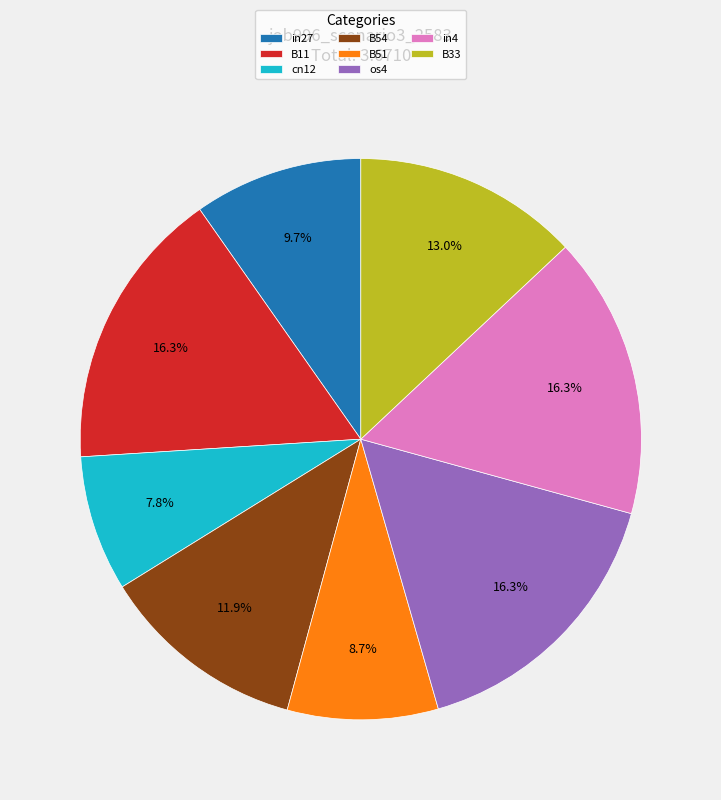

Count the number of slices in the pie.

8